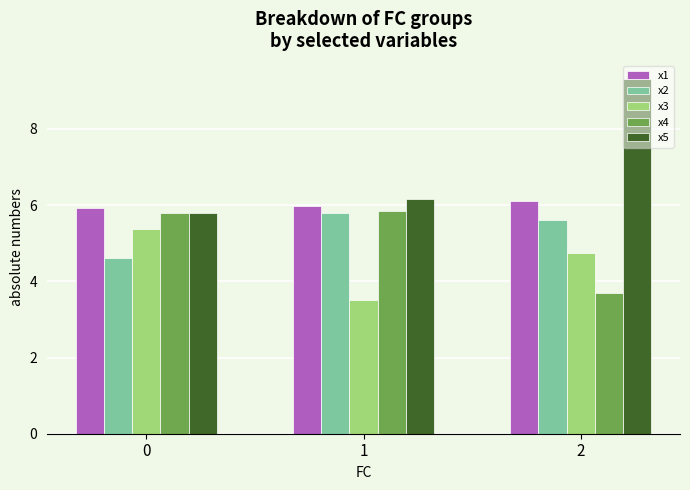

Reading left to right, transcribe all the data shown in this chart.

x1: 0=5.9	1=6.0	2=6.1
x2: 0=4.6	1=5.8	2=5.6
x3: 0=5.4	1=3.5	2=4.8
x4: 0=5.8	1=5.8	2=3.7
x5: 0=5.8	1=6.2	2=9.3